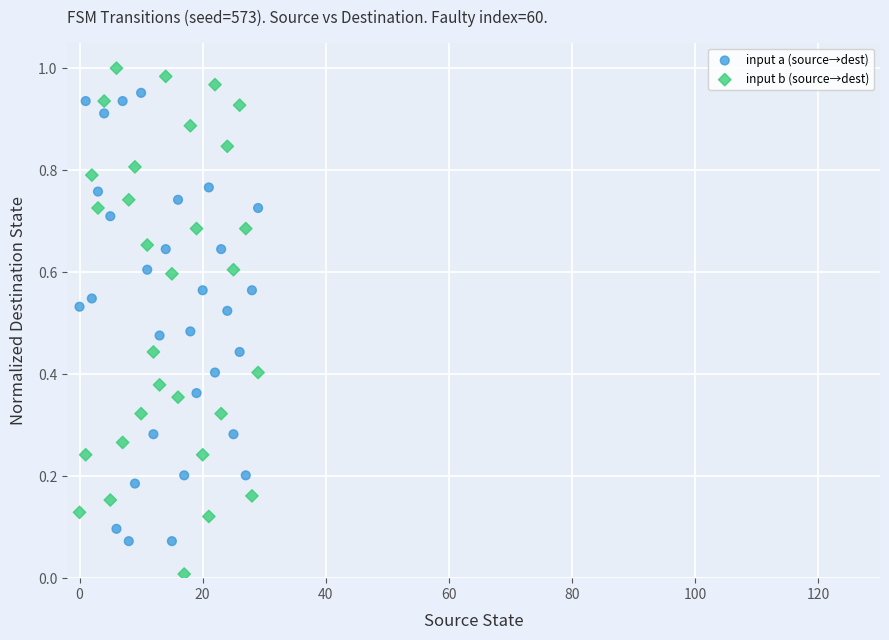

Which series reaches the minimum Y coordinate?

input b (source→dest)